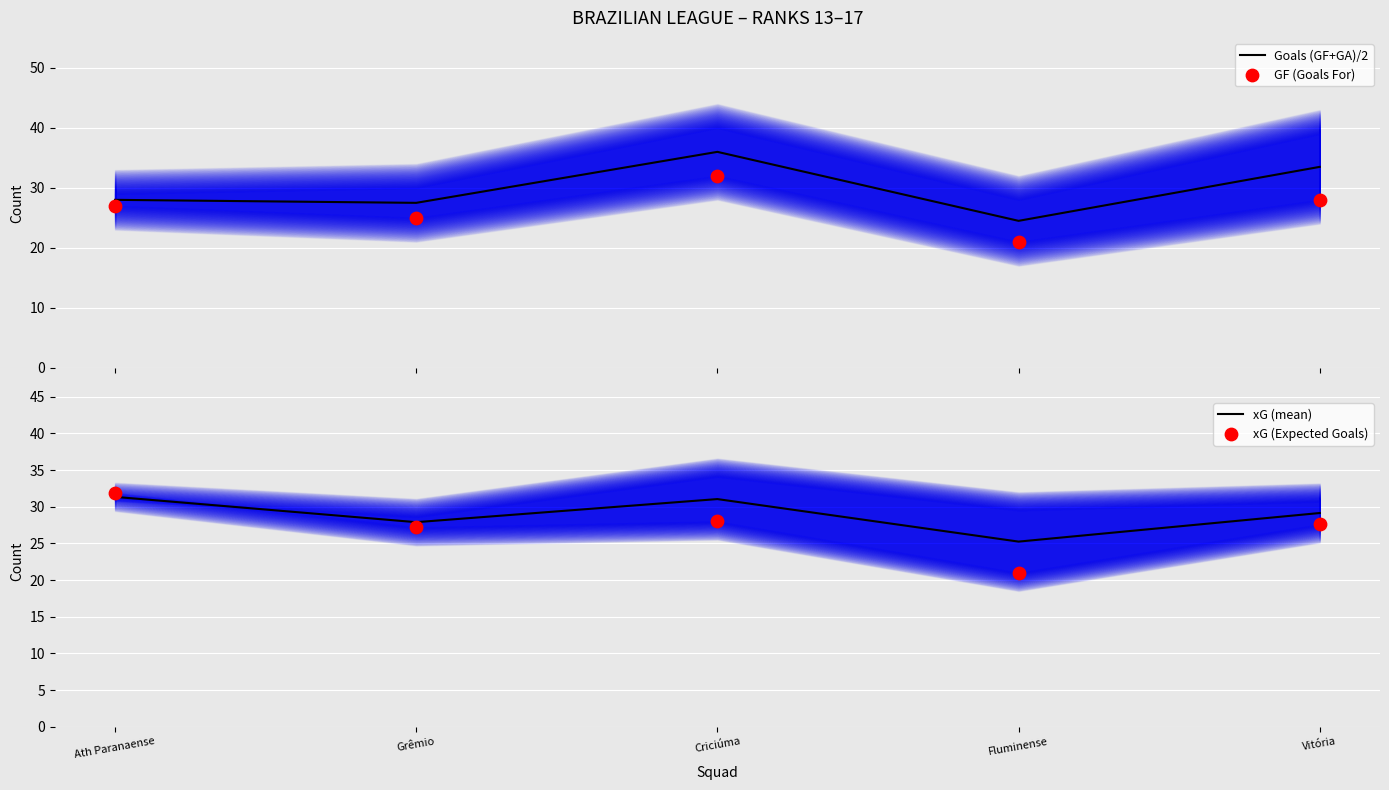

What are all the series names shown in the legend?

Goals (GF+GA)/2, GF (Goals For), xG (mean), xG (Expected Goals)